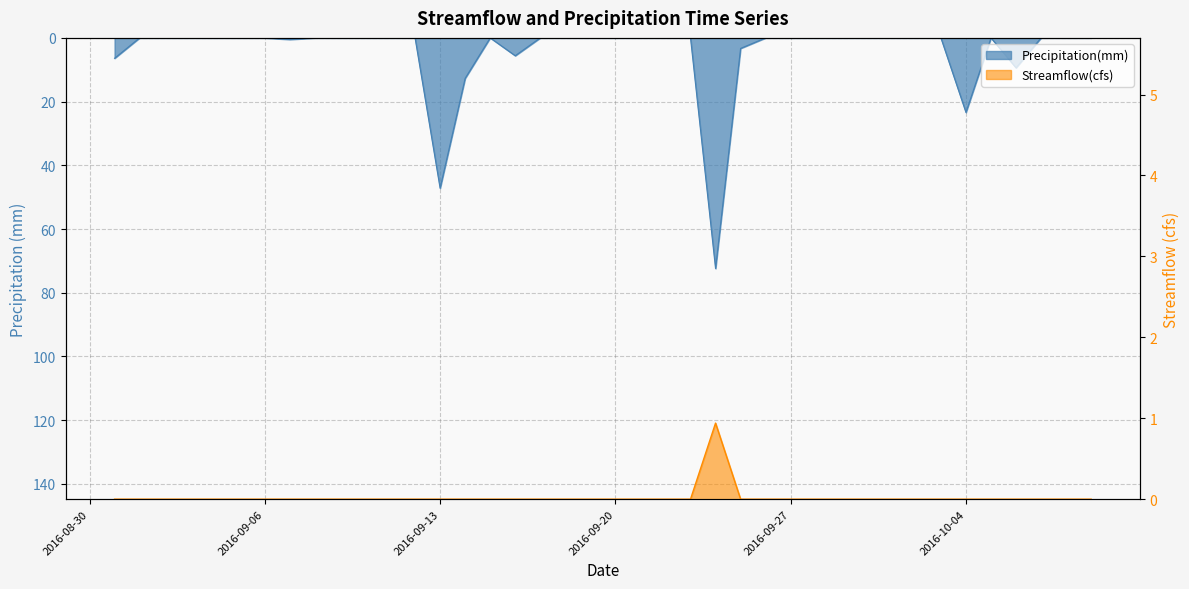

At which category does Streamflow(cfs) reach its first local peak?

2016-09-24